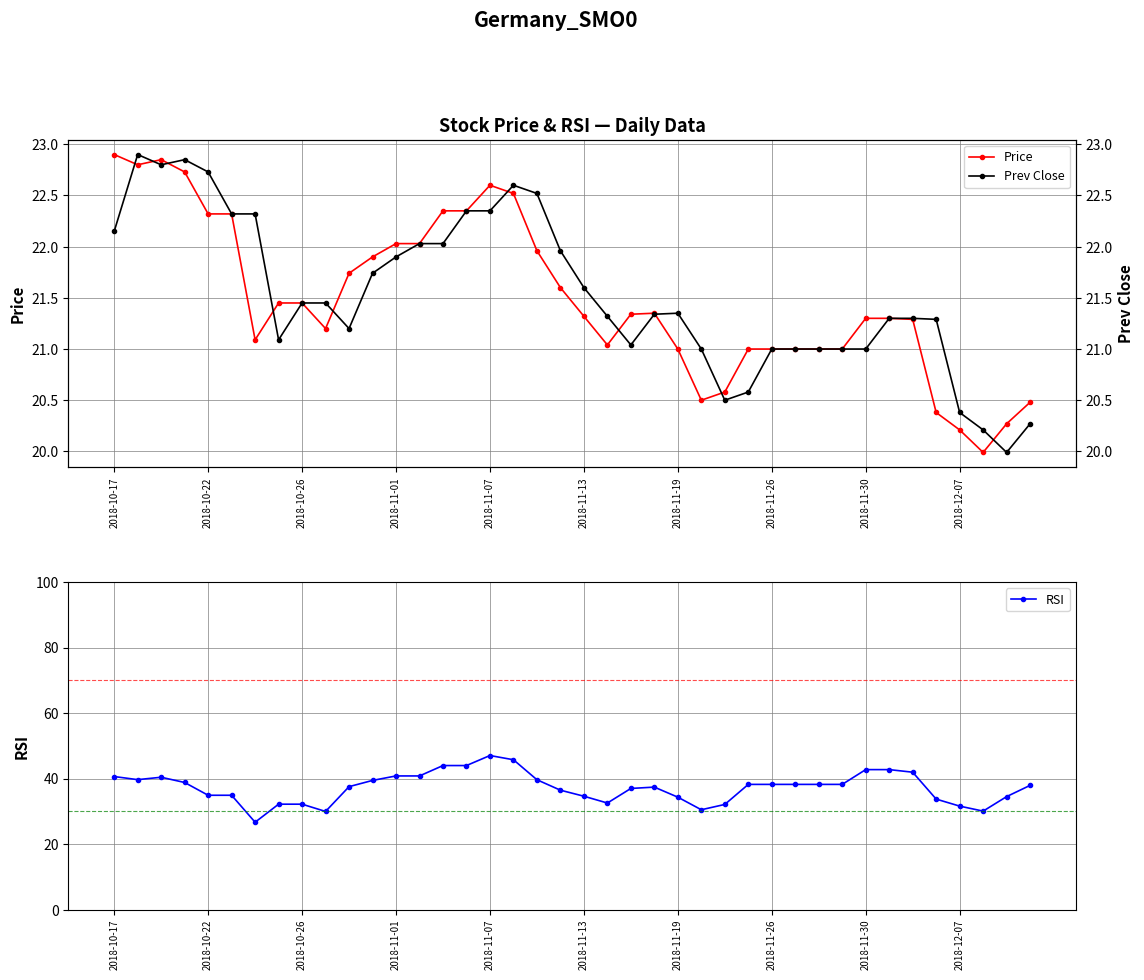

True or false: Price has more than 0 interior local peaks.

True